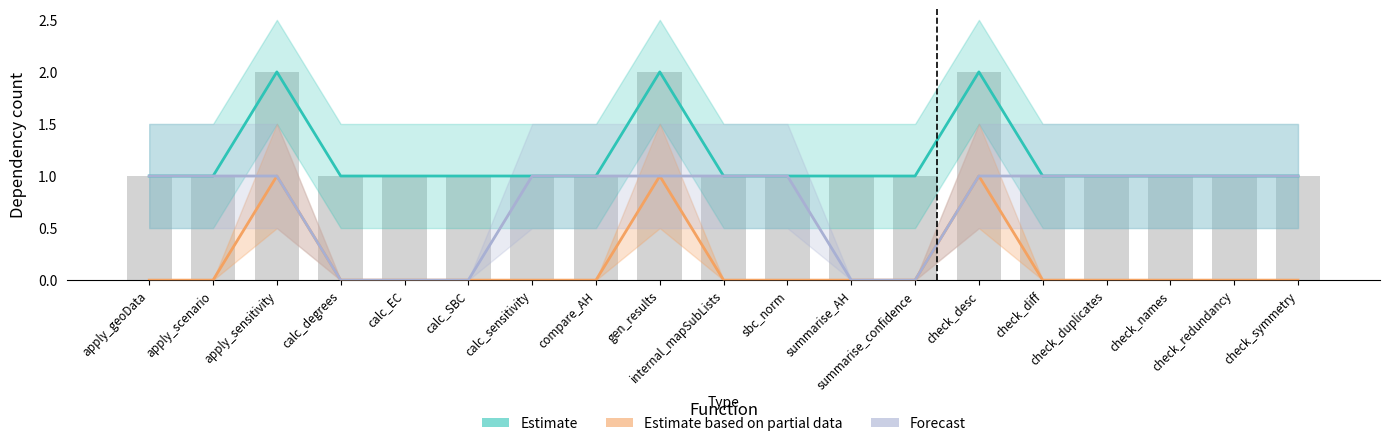

Between sbc_norm and apply_sensitivity, which is larger?

apply_sensitivity